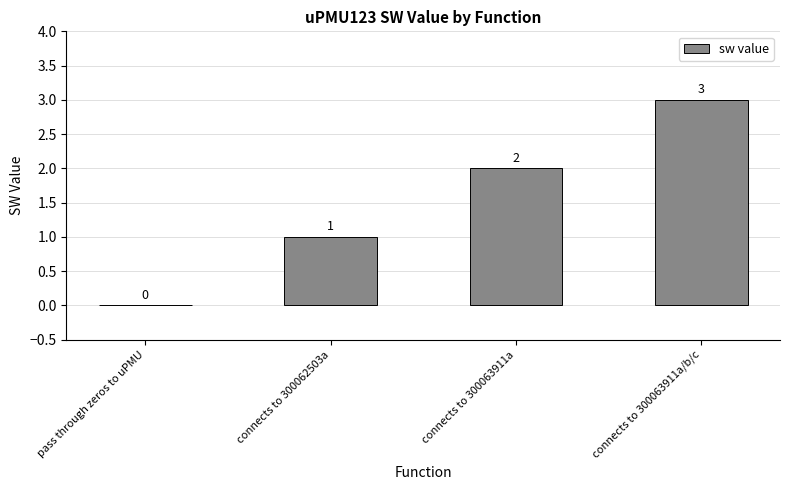

Which category has the highest value across all series?

connects to 300063911a/b/c